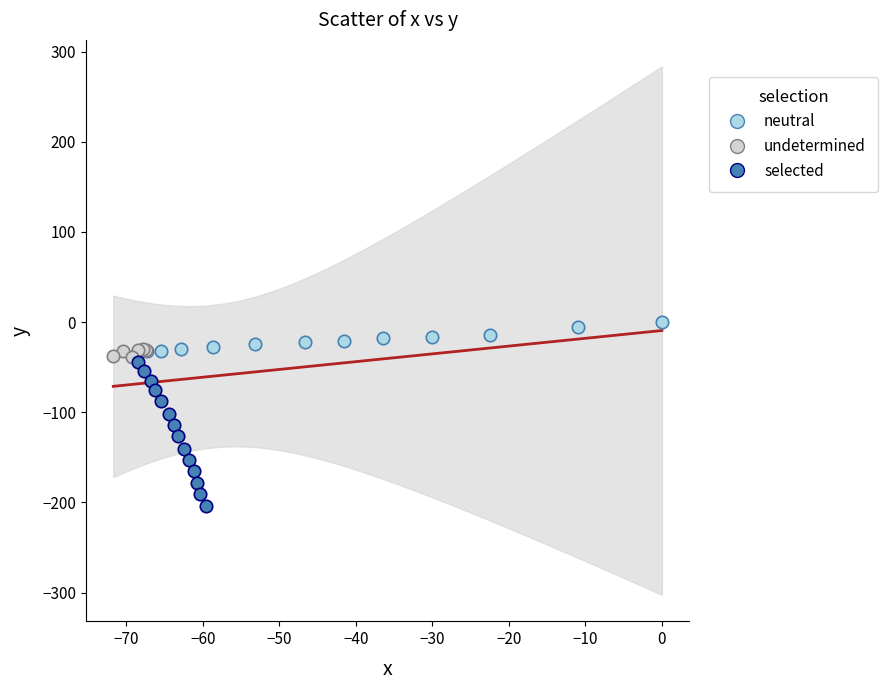

Which series contains the lowest Y value?

selected